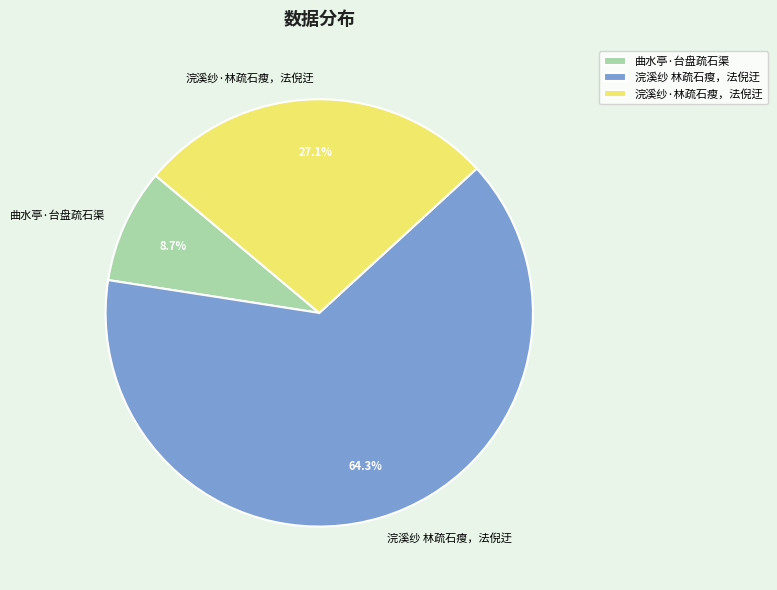

To the nearest percent, what percentage of the pie is 曲水亭·台盘疏石渠?

9%